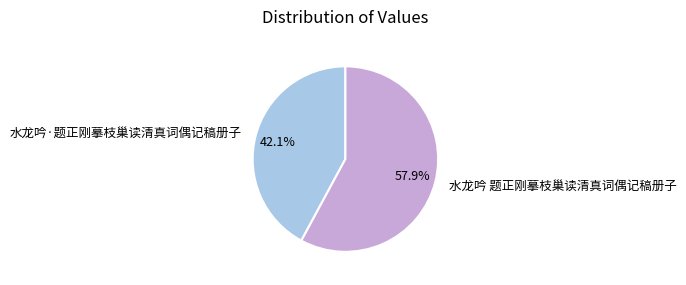

Which slice is the smallest?

水龙吟·题正刚摹枝巢读清真词偶记稿册子